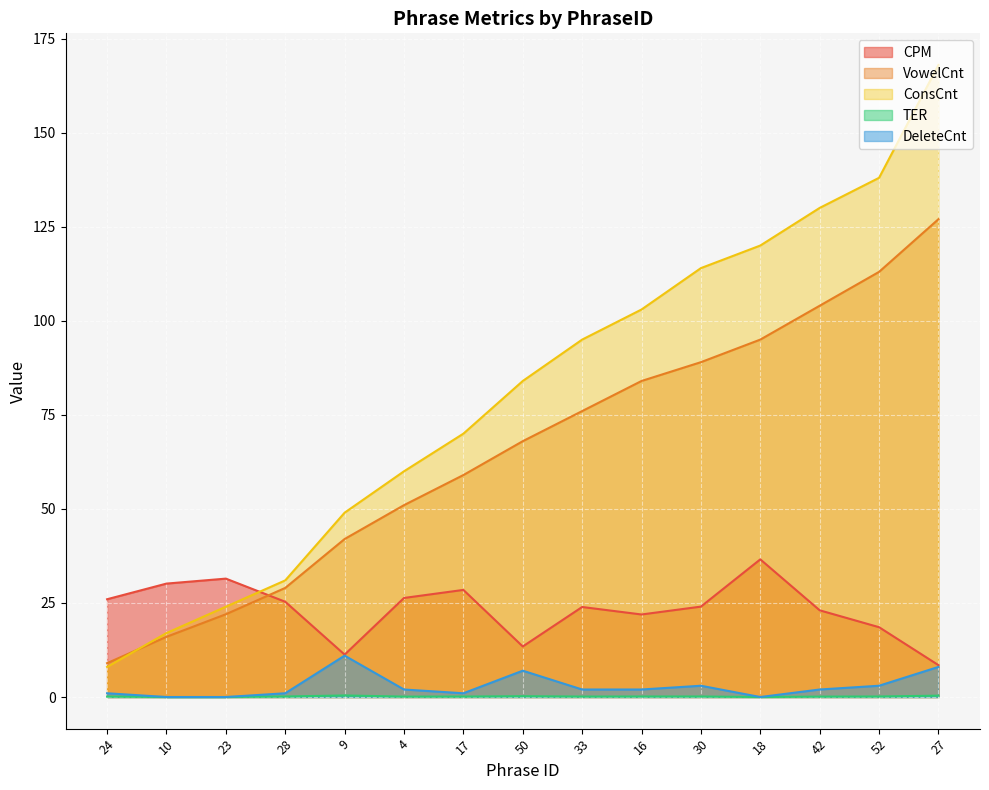

True or false: ConsCnt and TER intersect in this chart.

False